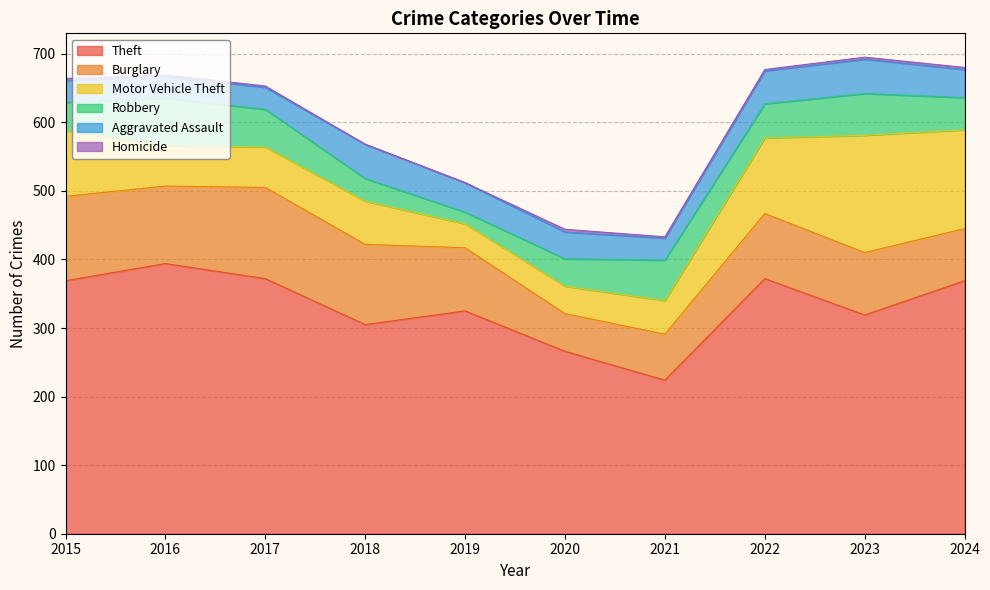

Is it true that Burglary equals 55 at 2020?

True